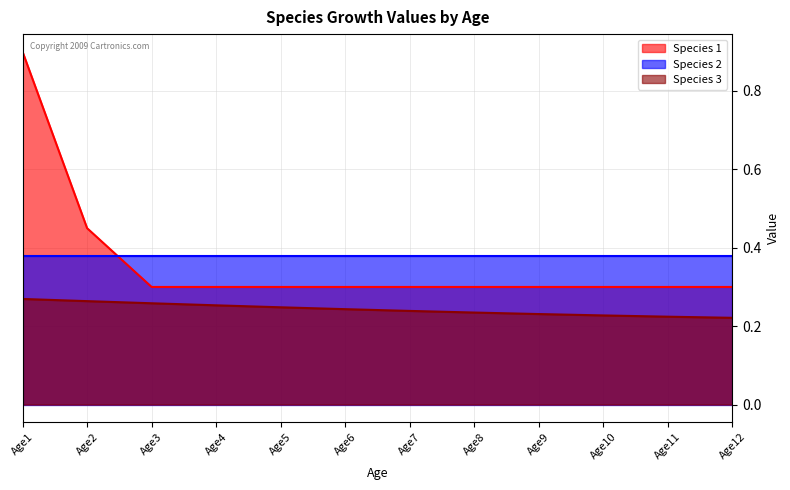

True or false: Species 1 has more than 2 points higher than both neighbors.

False